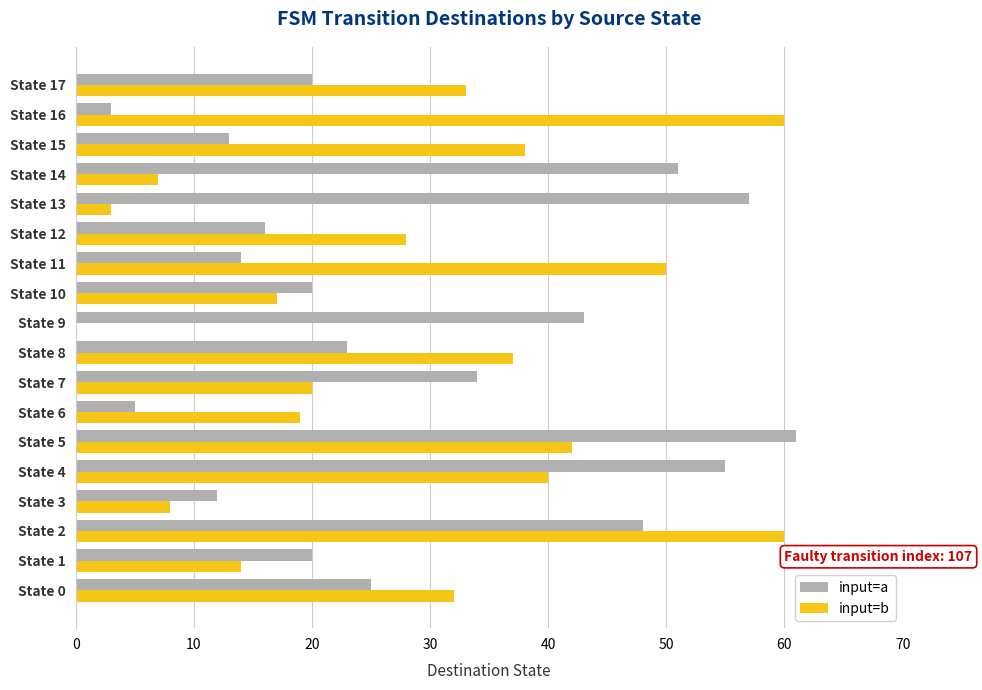

Which series changed the most between State 6 and State 11?

input=b